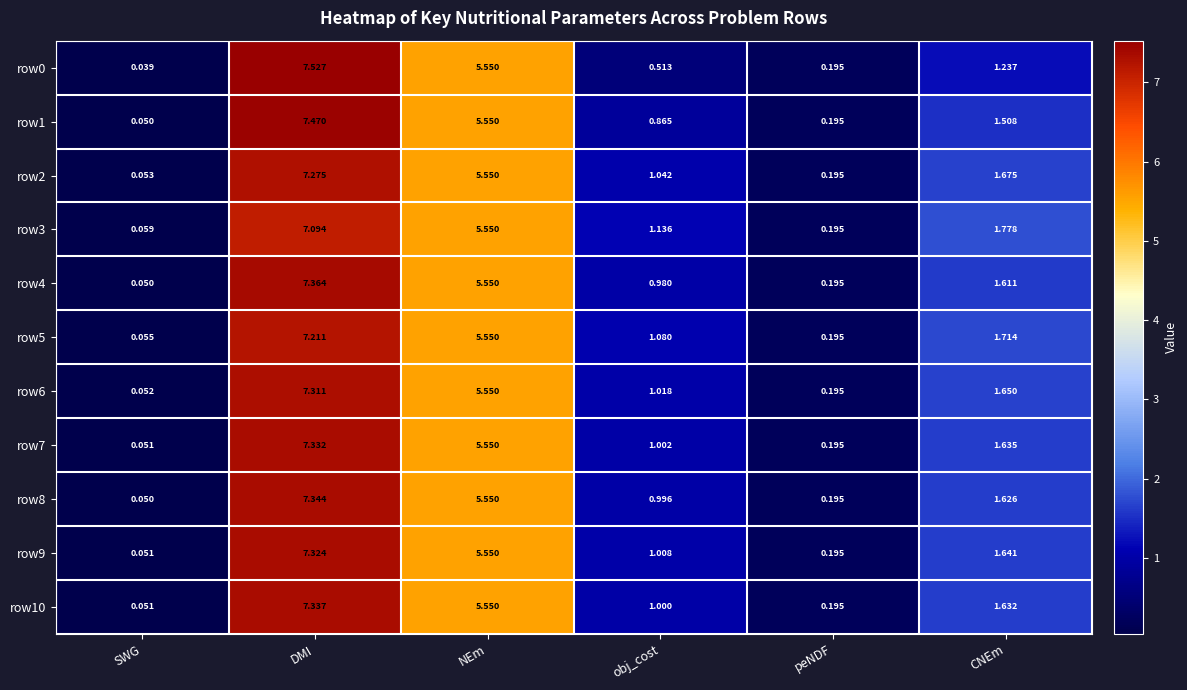

How many values in the row4 series are below 1?

3